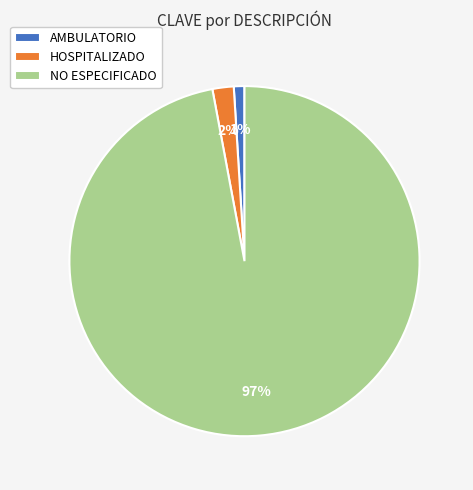

Between HOSPITALIZADO and AMBULATORIO, which is larger?

HOSPITALIZADO